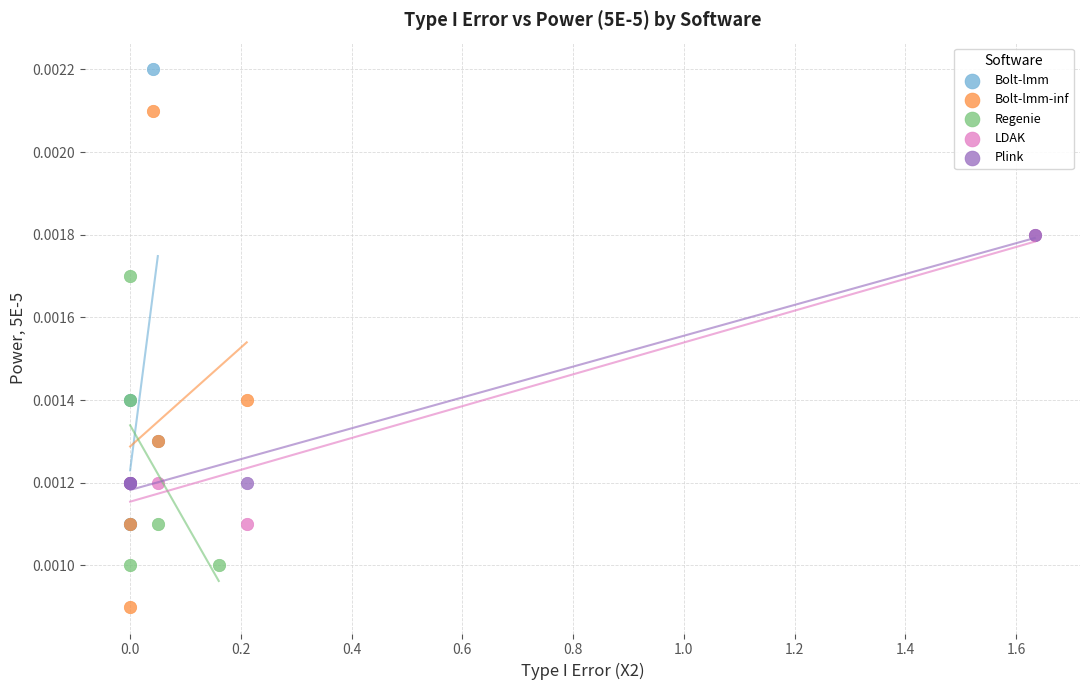

Which series contains the highest Y value?

Bolt-lmm